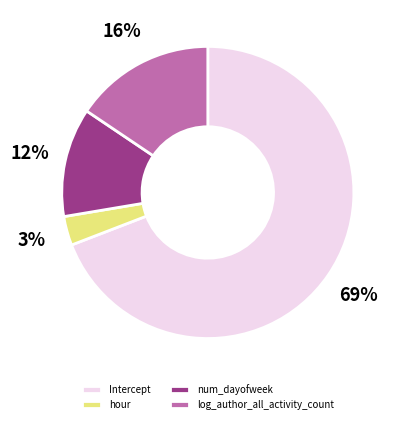

Is it true that num_dayofweek is 12% of the pie?

True